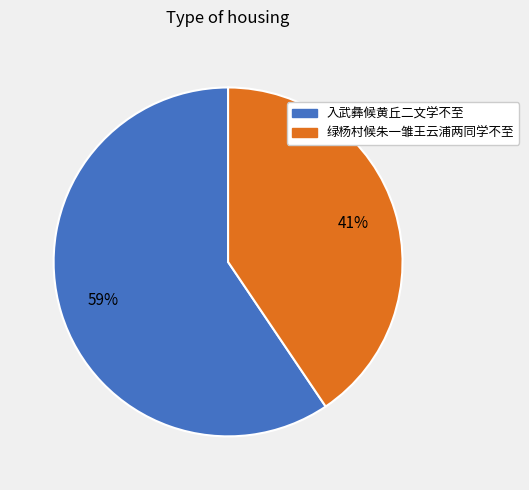

True or false: 绿杨村候朱一雏王云浦两同学不至 accounts for 41% of the total.

True